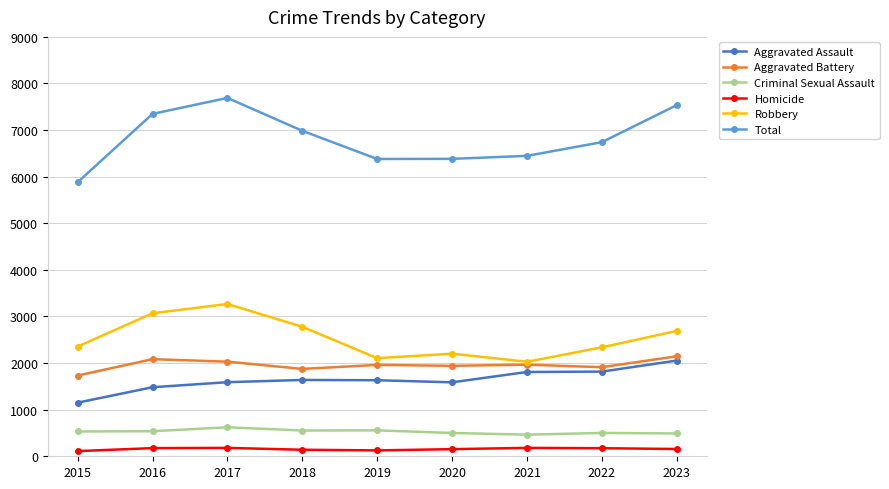

In Criminal Sexual Assault, how many points are higher than both neighbors (excluding endpoints)?

3